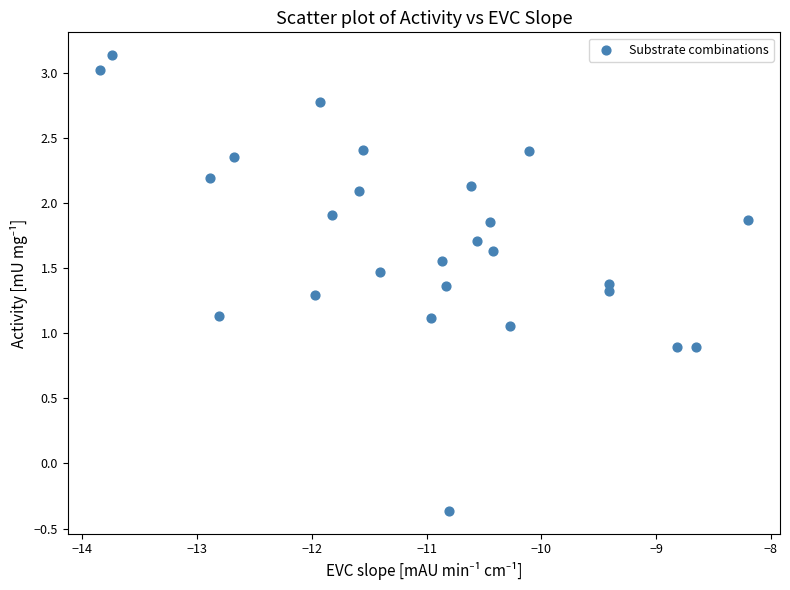

What is the range of Y values (max minus min)?

3.5